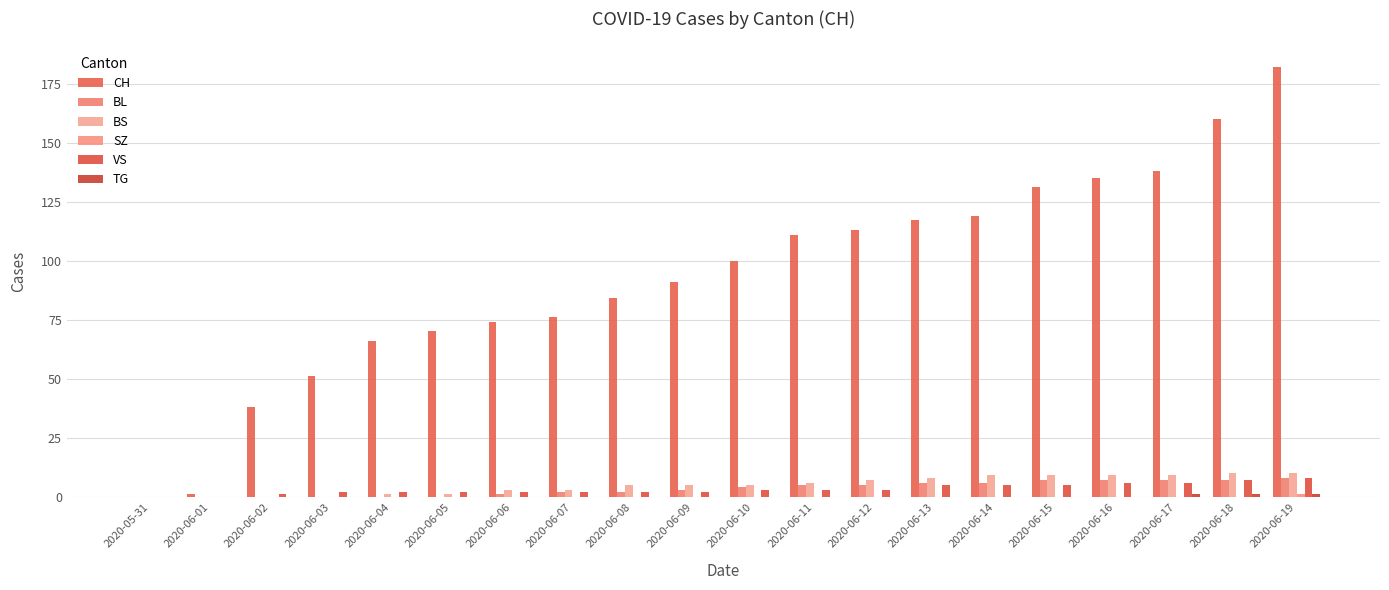

True or false: TG has a value of 0 at 2020-05-31.

True